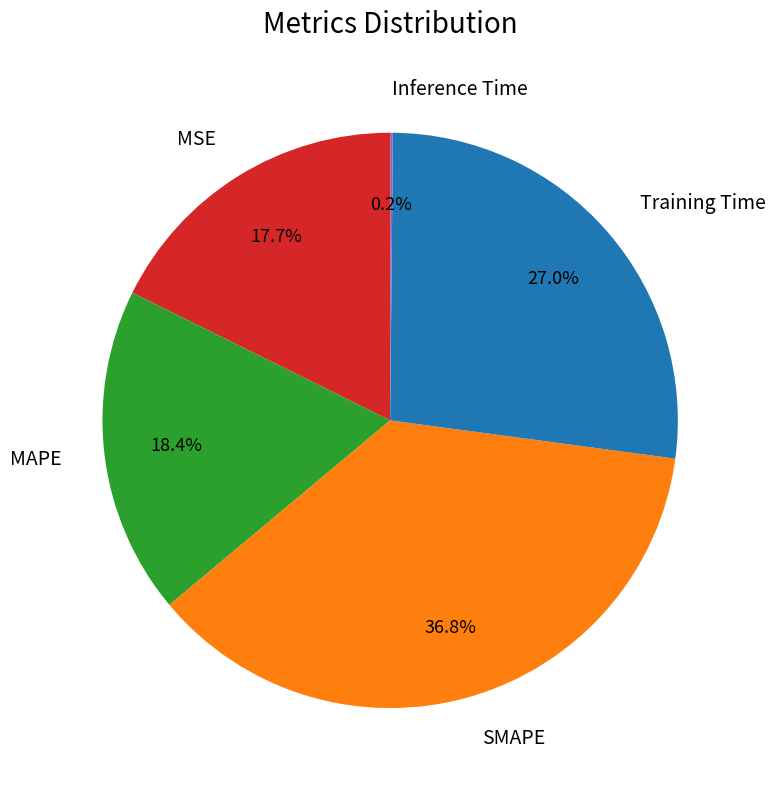

To the nearest percent, what percentage of the pie is SMAPE?

37%